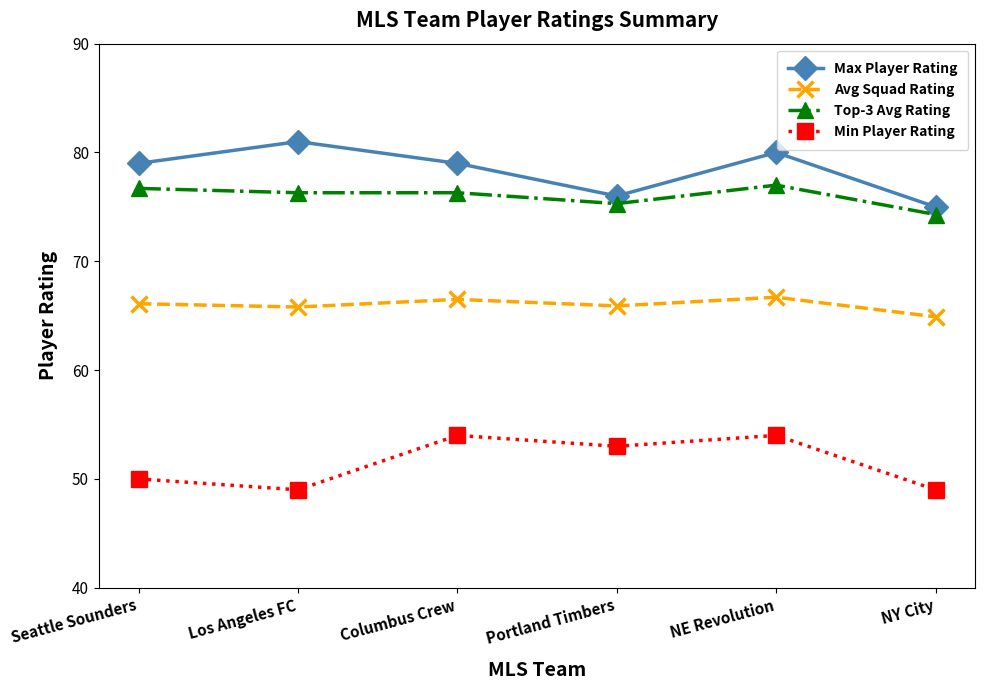

Rank the series at Portland Timbers from highest to lowest value.

Max Player Rating, Top-3 Avg Rating, Avg Squad Rating, Min Player Rating